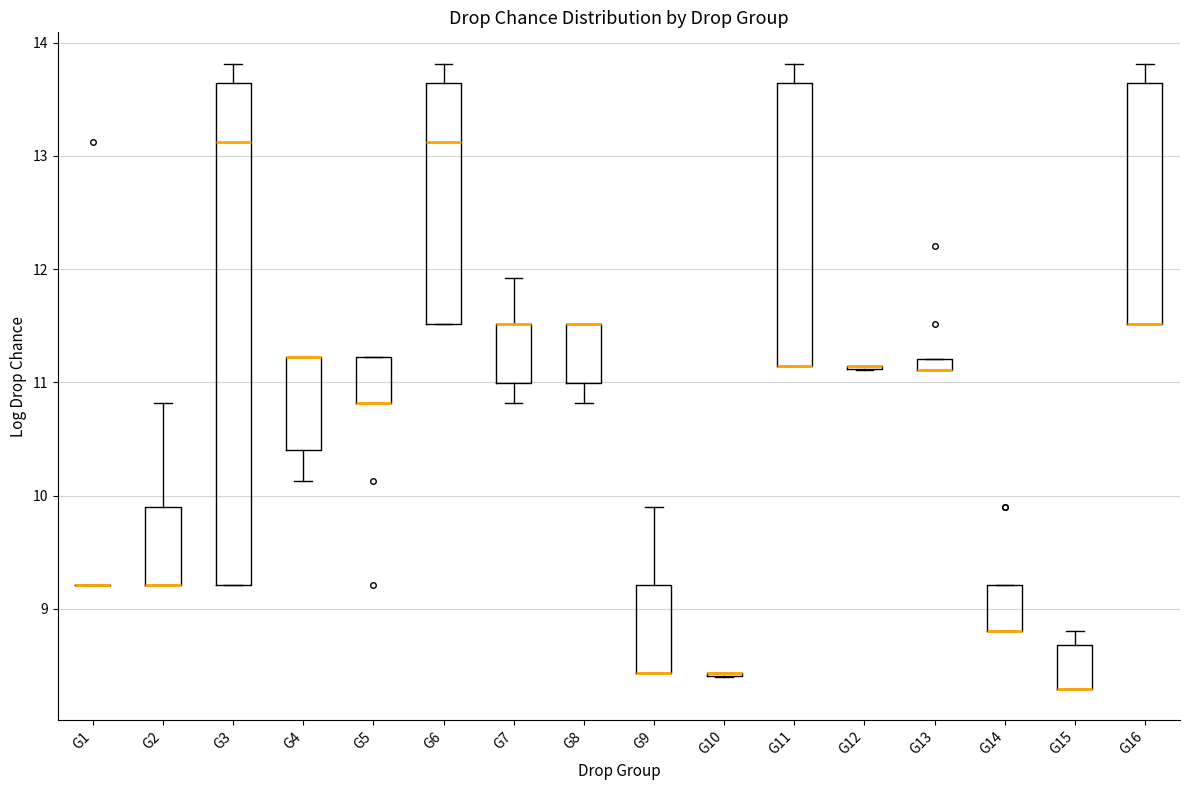

Comparing the boxes themselves (not the whiskers), which one is the tallest?

G3